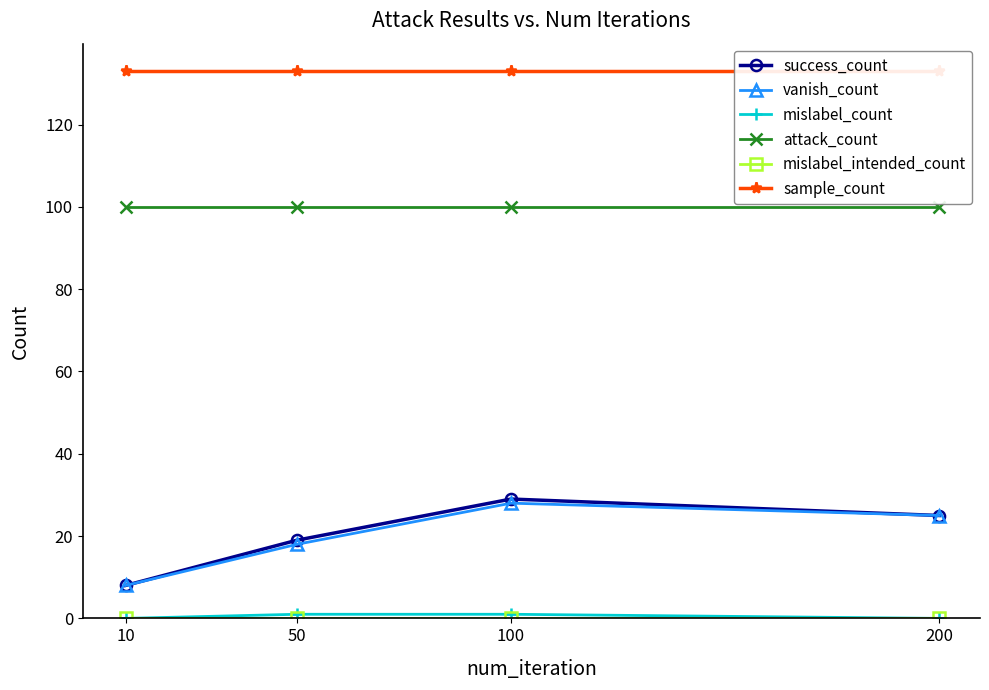

True or false: attack_count and mislabel_intended_count intersect in this chart.

False